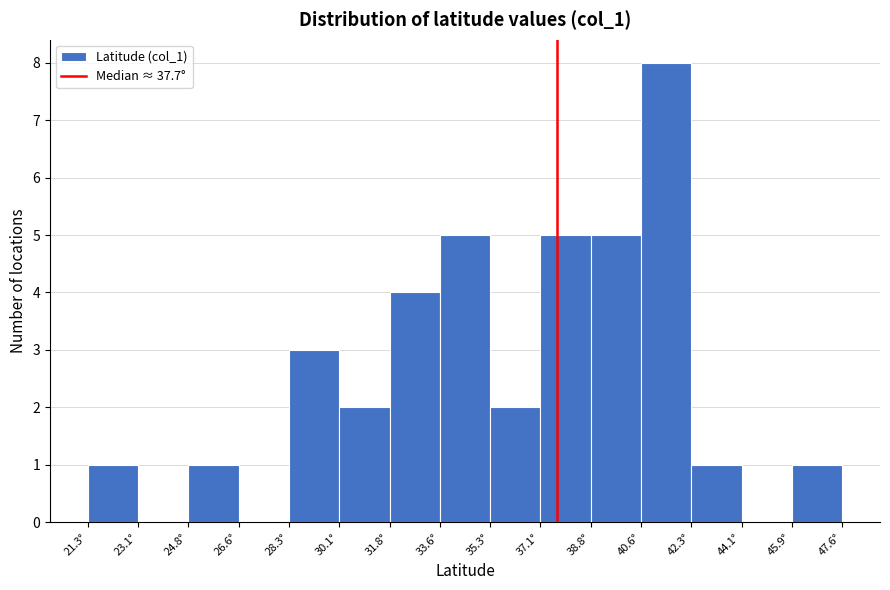

Reading left to right, transcribe this chart: for each bar, give the range it covers on the x-axis and its height. Neither the bar edges nor the heights are printed on the chart, so give them approximately, as read against the axes.

21.4 to 23.0: 1
23.0 to 24.8: 0
24.8 to 26.6: 1
26.6 to 28.4: 0
28.4 to 30.0: 3
30.0 to 31.8: 2
31.8 to 33.6: 4
33.6 to 35.4: 5
35.4 to 37.0: 2
37.0 to 38.8: 5
38.8 to 40.6: 5
40.6 to 42.4: 8
42.4 to 44.2: 1
44.2 to 45.8: 0
45.8 to 47.6: 1